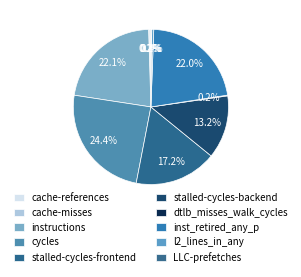

Is dtlb_misses_walk_cycles the majority of the pie?

No